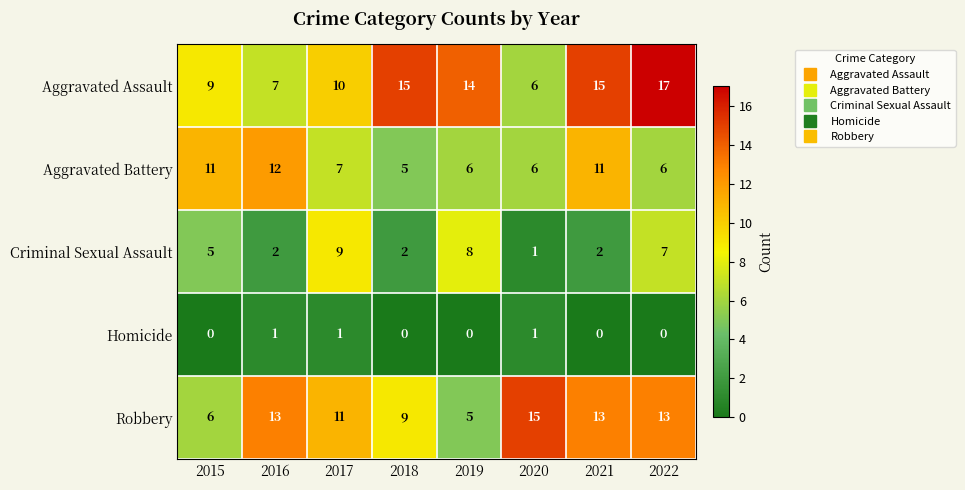

What is the difference between the maximum and minimum values in the Robbery series?

10